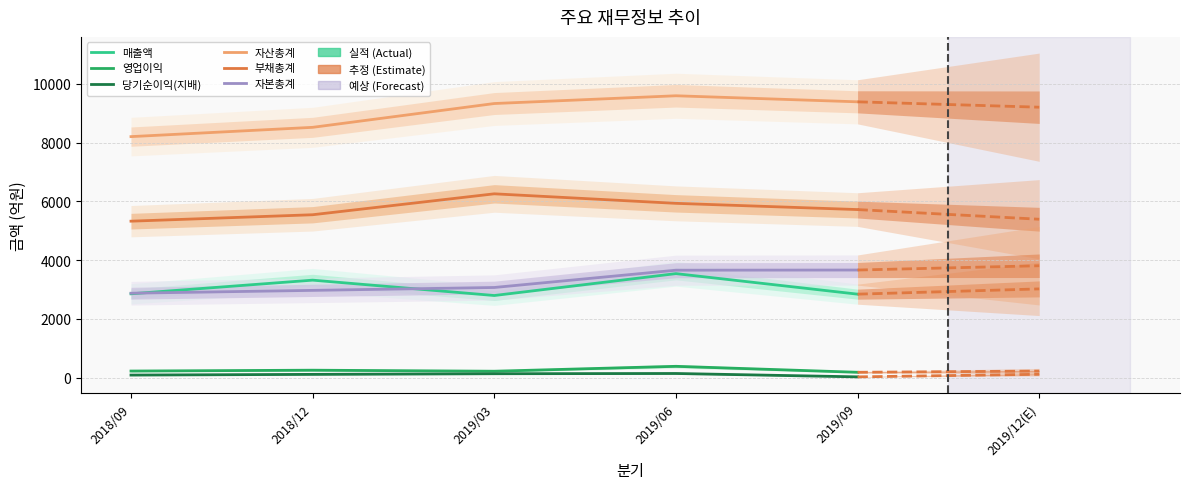

Reading left to right, transcribe all the data shown in this chart.

매출액: 2857	3322	2799	3544	2845
영업이익: 229	258	223	390	187
당기순이익(지배): 92	116	138	146	31
자산총계: 8205	8521	9331	9595	9389
부채총계: 5328	5547	6259	5935	5723
자본총계: 2877	2974	3072	3660	3666